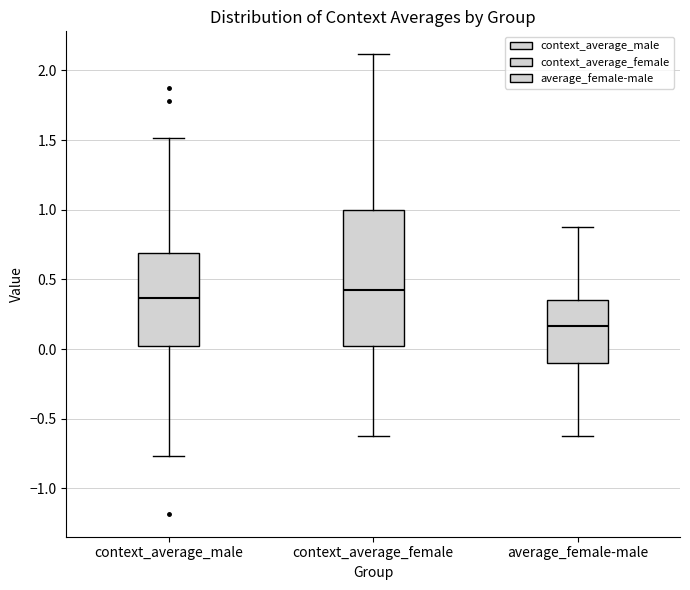

Which box is the tallest, from its lower edge to its upper edge?

context_average_female